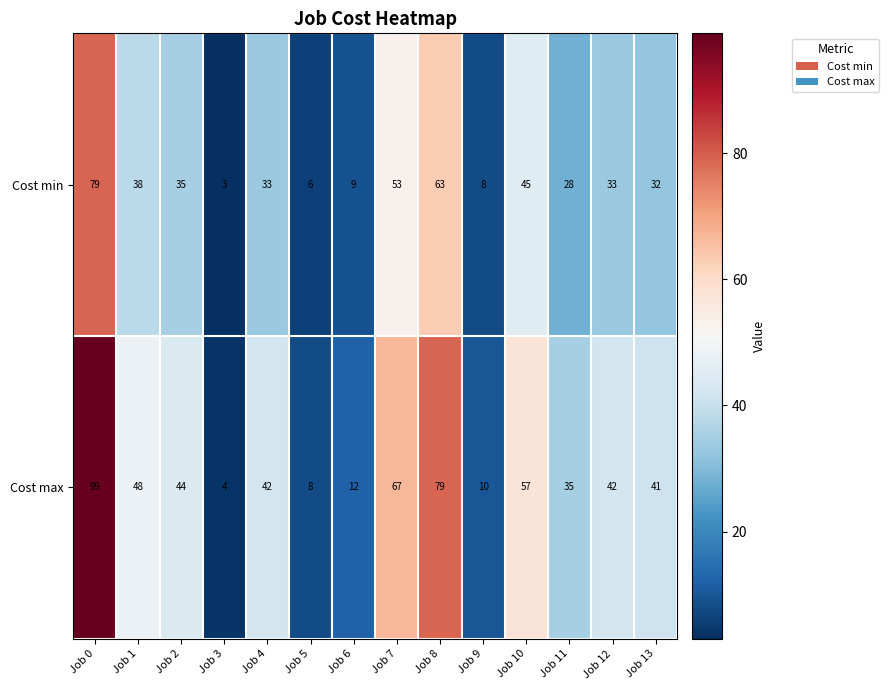

What is the difference between the maximum and minimum values in the Cost min series?

76